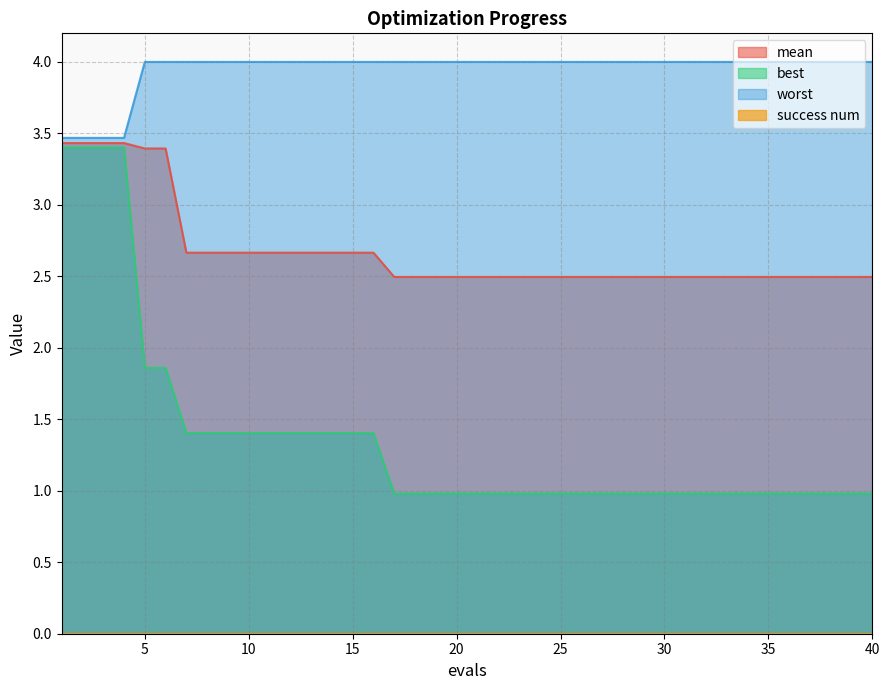

Which category has the highest value across all series?

5